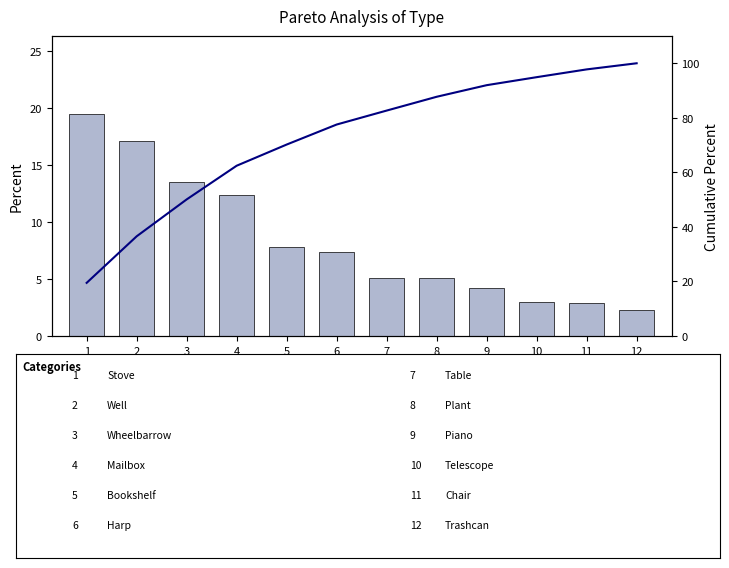

How many data points in TimeTaken are above 7?

6